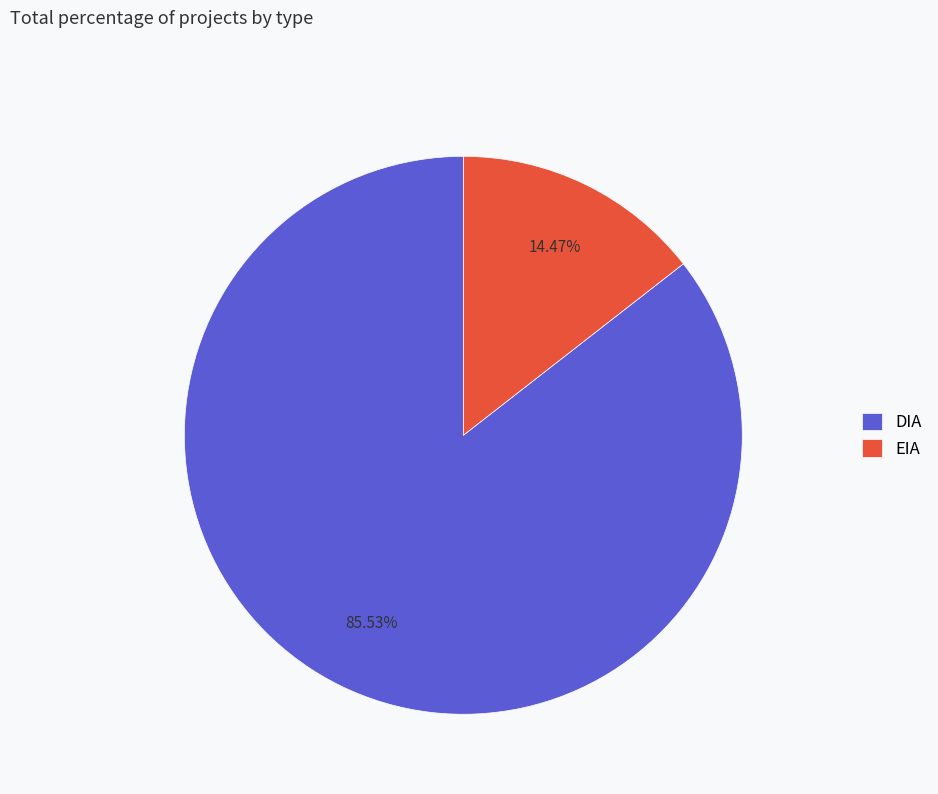

How many slices are in this pie chart?

2